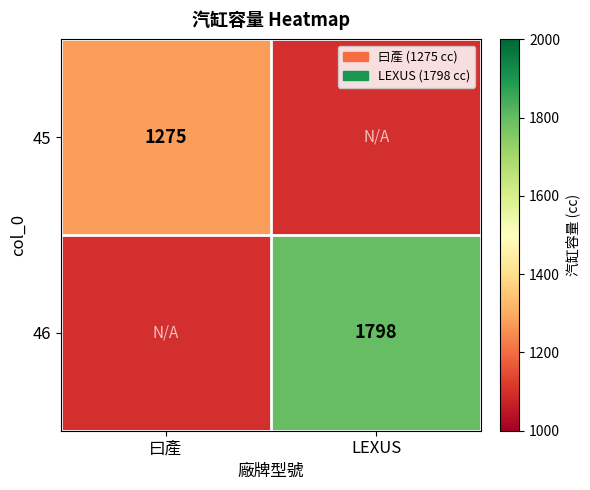

The value of 45 at 曰產 is 1706. True or false?

False